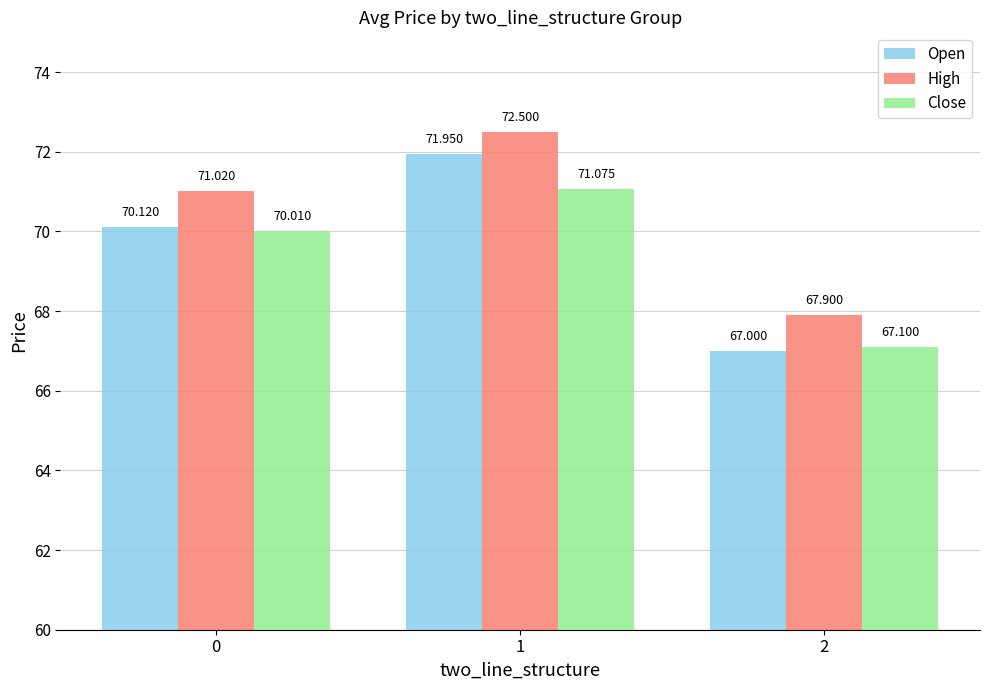

What is the sum of all Open values?

209.1